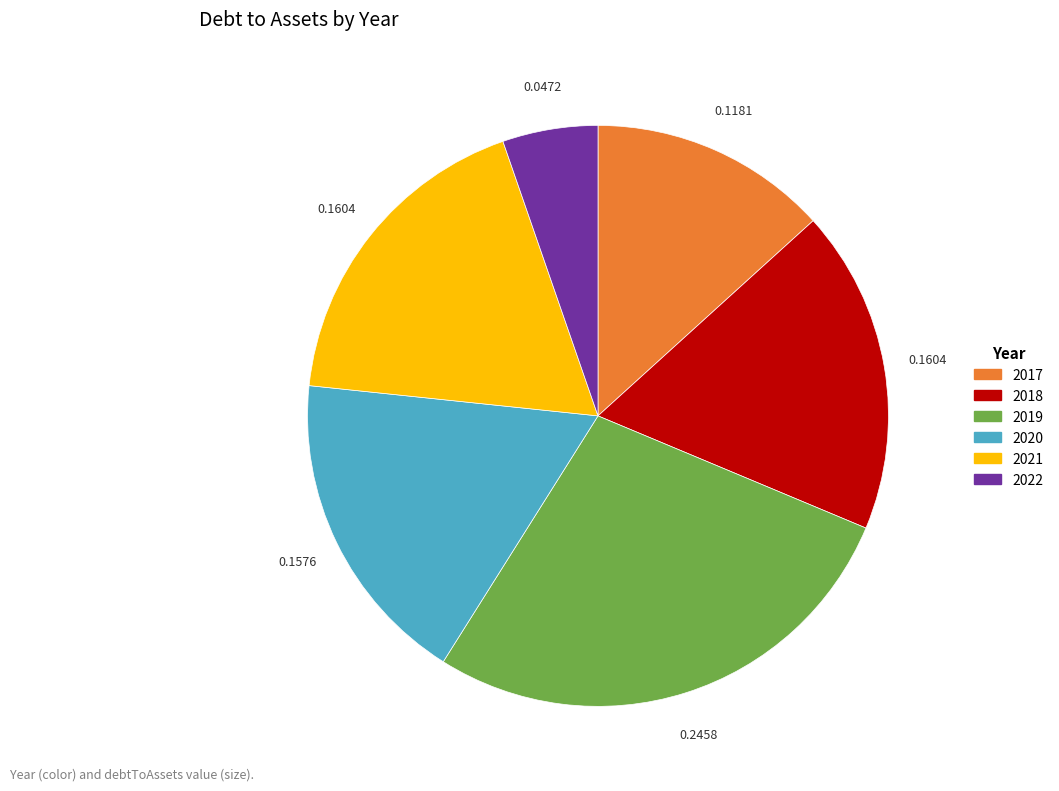

How many segments does this pie chart have?

6